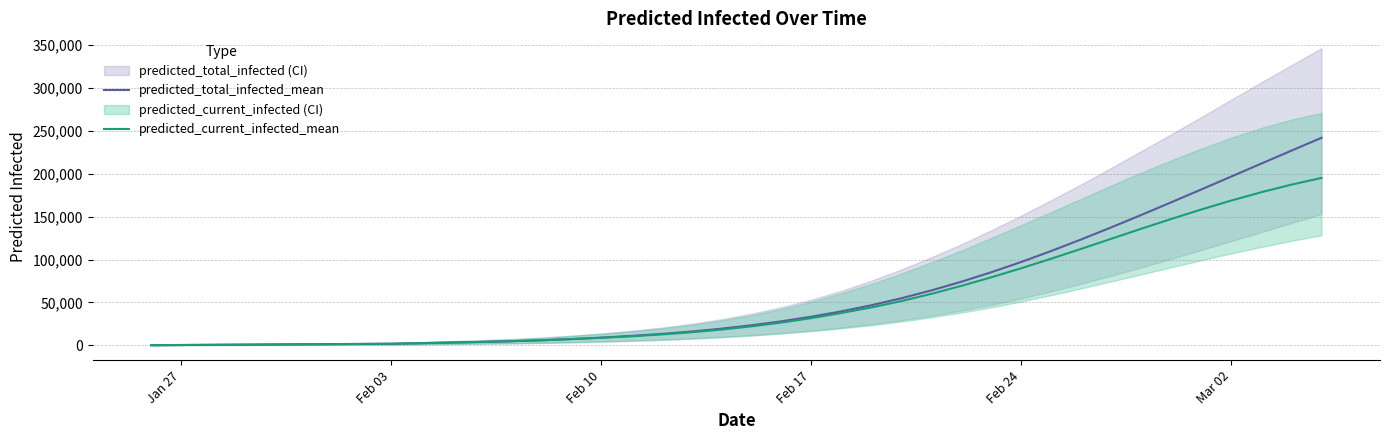

Reading left to right, extract all data points from this chart.

predicted_total_infected_mean: 209	418	626	835	1044	1253	1461	1670	1879	2565	3249	3986	4830	5897	7311	9010	10984	13311	16084	19426	23384	28007	33375	39587	46735	54869	64001	74126	85213	97201	109995	123474	137507	151965	166726	181682	196734	211803	226821	241737
predicted_current_infected_mean: 209	418	626	835	1044	1253	1461	1670	1879	2565	3249	3986	4830	5897	7311	8801	10567	12684	15249	18382	22131	26545	31705	37708	44169	51619	60015	69296	79316	89890	100985	112490	124196	135880	147301	158298	168728	178428	187234	195002